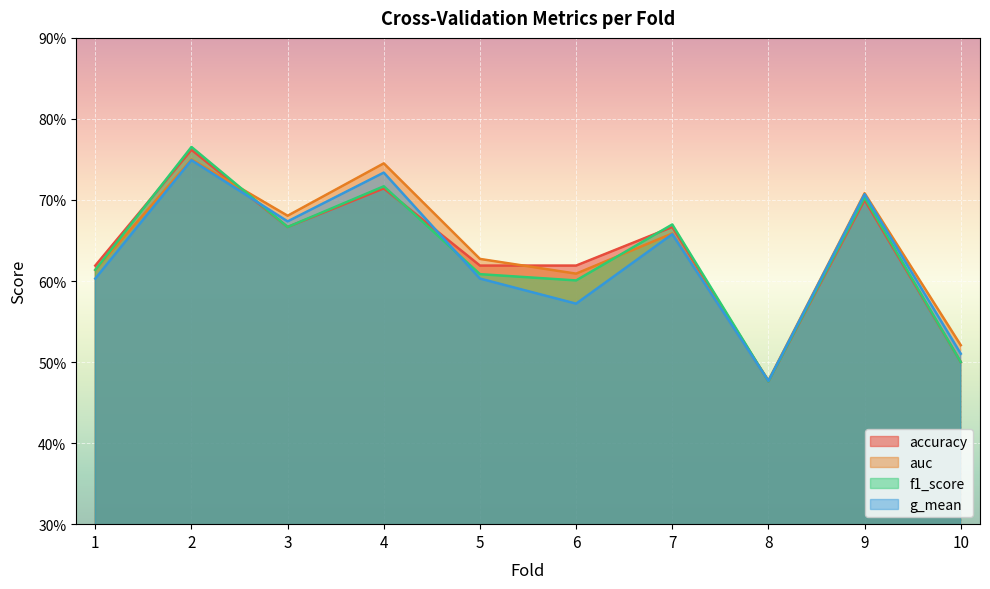

Count the number of categories in the chart.

10